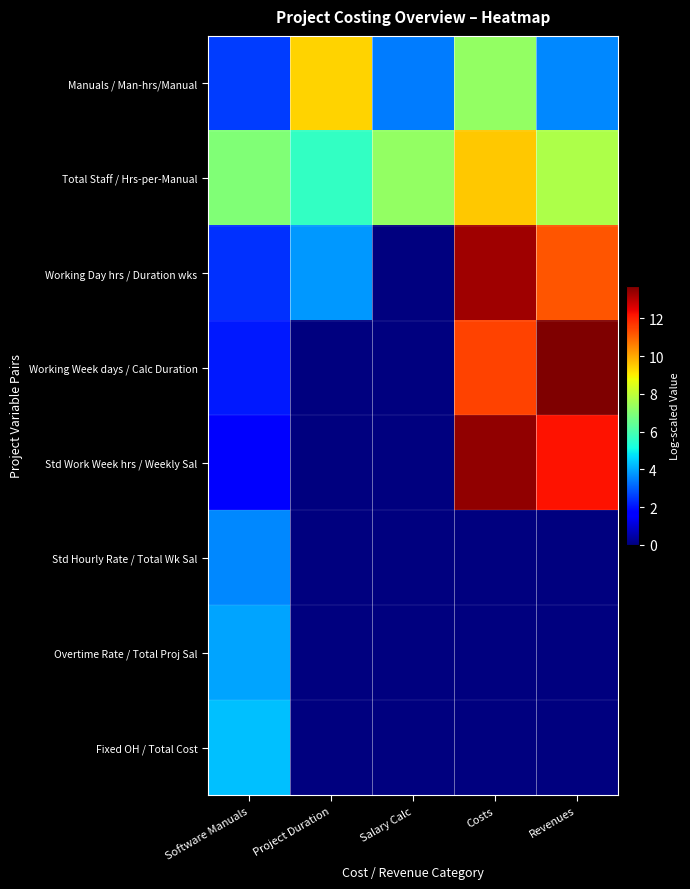

Reading right to left, extract all data points from this chart.

Manuals / Man-hrs/Manual: Revenues=3.6	Costs=7.3	Salary Calc=3.4	Project Duration=9.4	Software Manuals=2.6
Total Staff / Hrs-per-Manual: Revenues=7.7	Costs=9.6	Salary Calc=7.3	Project Duration=5.7	Software Manuals=6.9
Working Day hrs / Duration wks: Revenues=11.2	Costs=13.3	Salary Calc=0.0	Project Duration=3.7	Software Manuals=2.4
Working Week days / Calc Duration: Revenues=13.7	Costs=11.5	Salary Calc=0.0	Project Duration=0.0	Software Manuals=2.1
Std Work Week hrs / Weekly Sal: Revenues=12.2	Costs=13.5	Salary Calc=0.0	Project Duration=0.0	Software Manuals=1.7
Std Hourly Rate / Total Wk Sal: Revenues=0.0	Costs=0.0	Salary Calc=0.0	Project Duration=0.0	Software Manuals=3.6
Overtime Rate / Total Proj Sal: Revenues=0.0	Costs=0.0	Salary Calc=0.0	Project Duration=0.0	Software Manuals=3.9
Fixed OH / Total Cost: Revenues=0.0	Costs=0.0	Salary Calc=0.0	Project Duration=0.0	Software Manuals=4.3